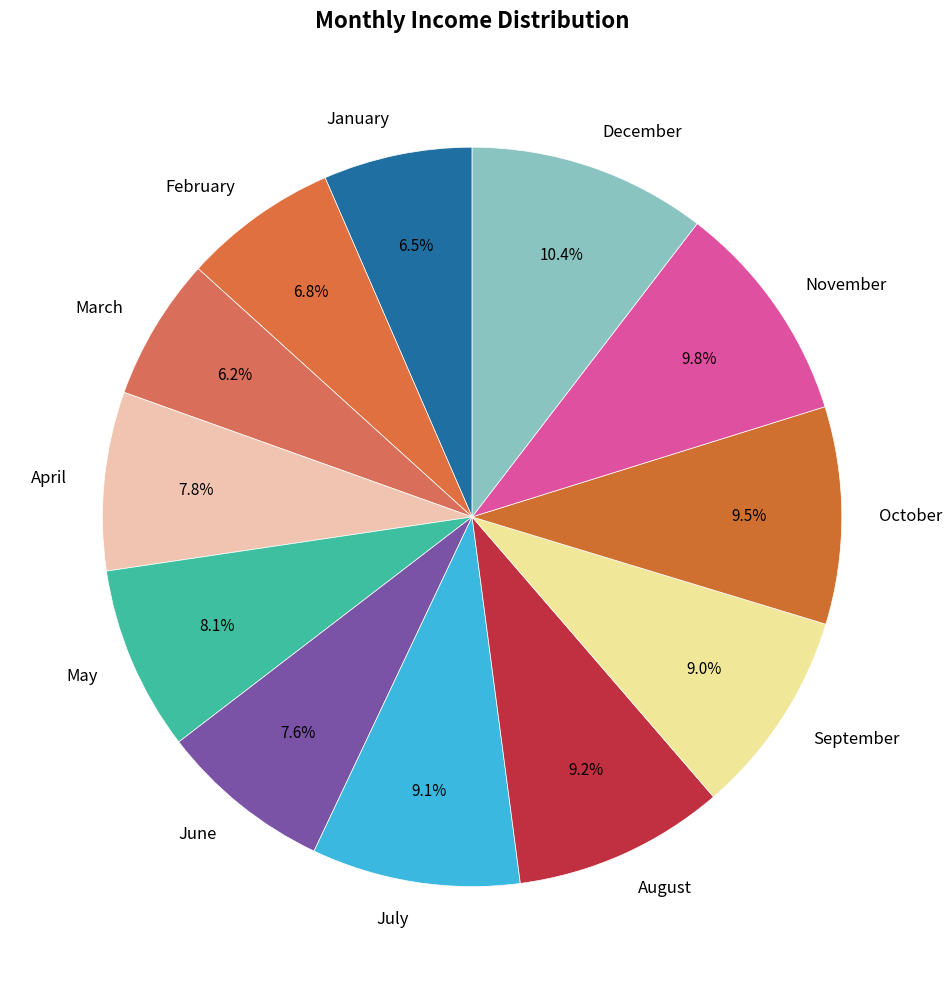

How much of the chart is everything except January?

93.5%